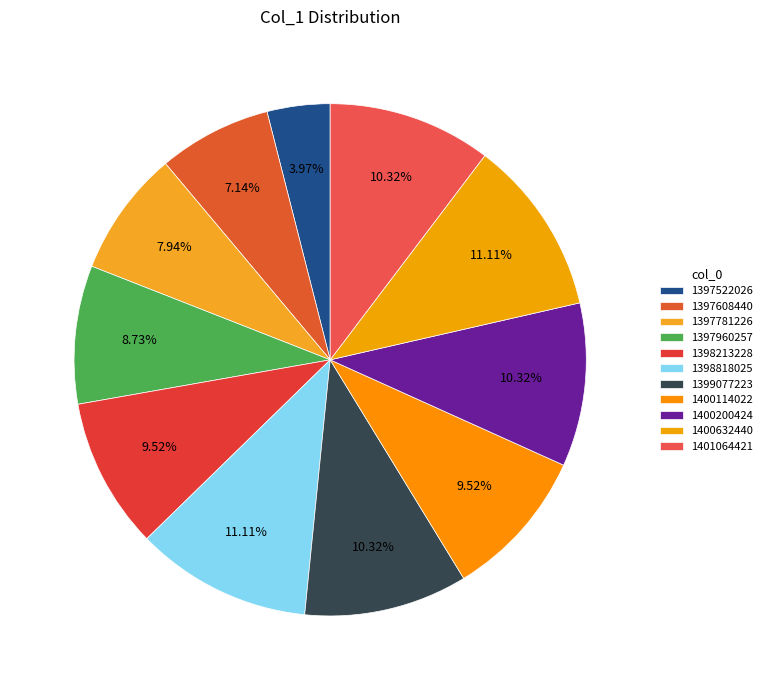

Count the number of slices in the pie.

11